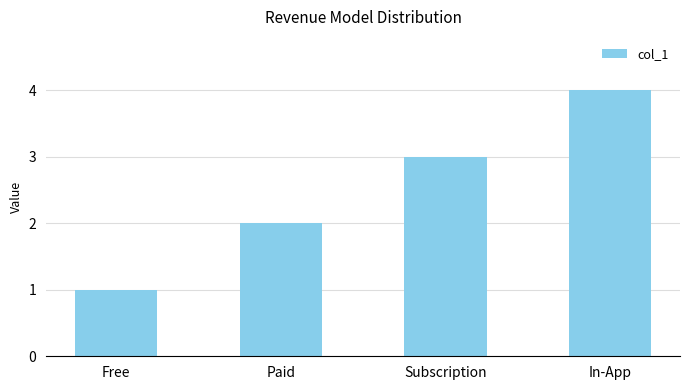

Is it true that the value at Paid is 4?

False